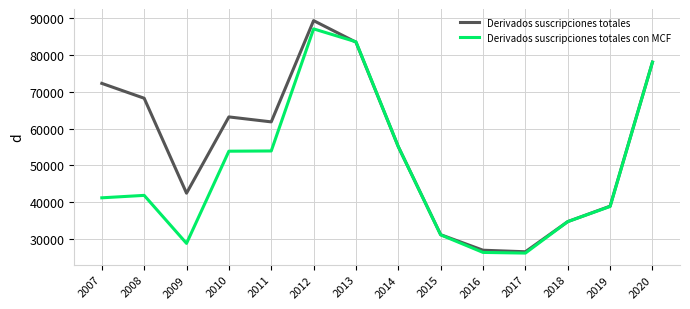

At which label does Derivados suscripciones totales con MCF reach its peak?

2012